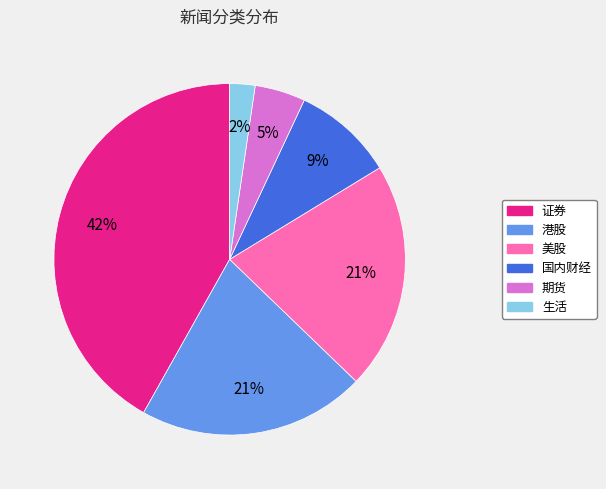

Count the number of slices in the pie.

6